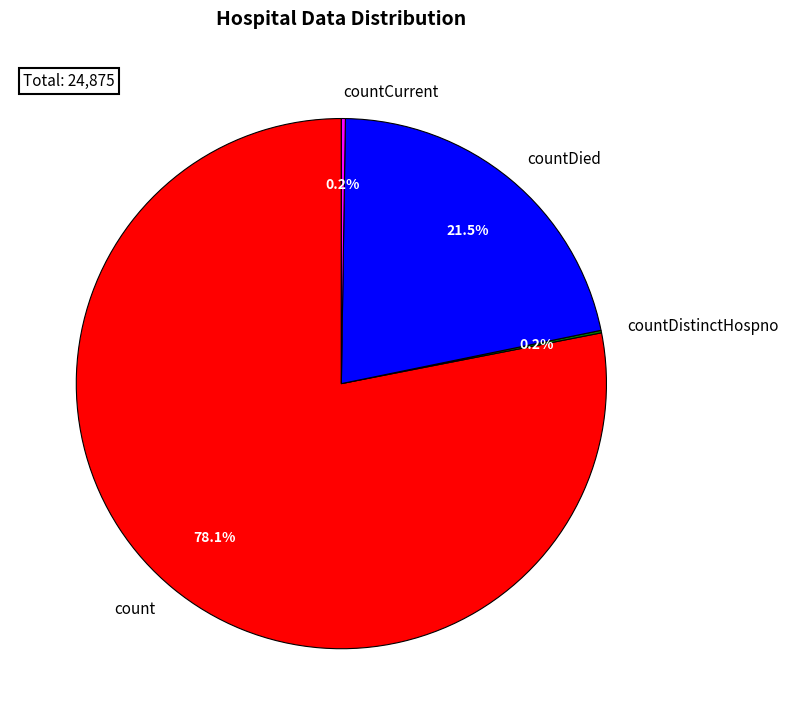

To the nearest percent, what percentage of the pie is count?

78%